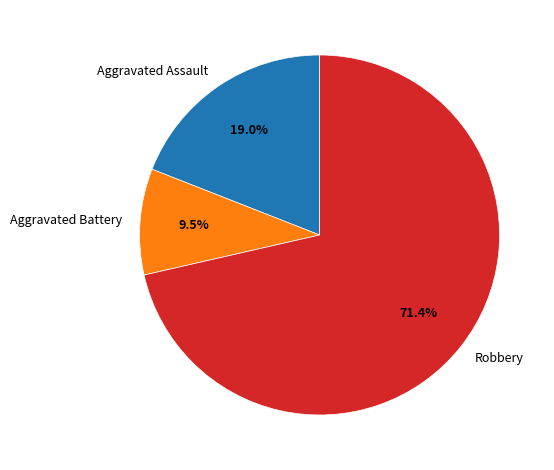

Does Aggravated Battery represent more than half of the total?

No